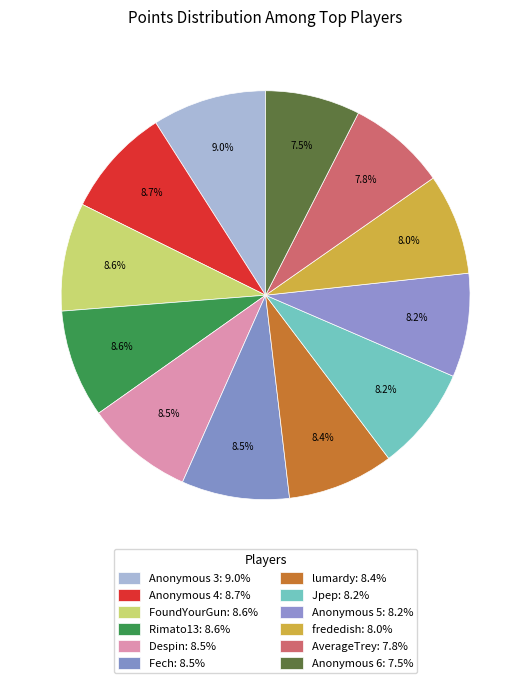

How many slices are in this pie chart?

12